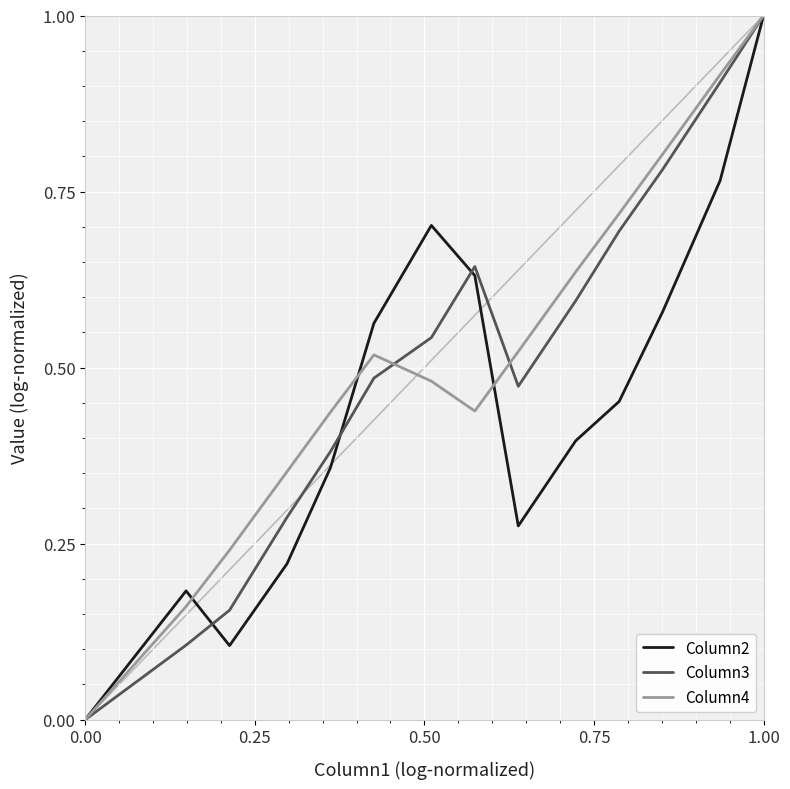

True or false: Column2 and Column3 intersect in this chart.

True